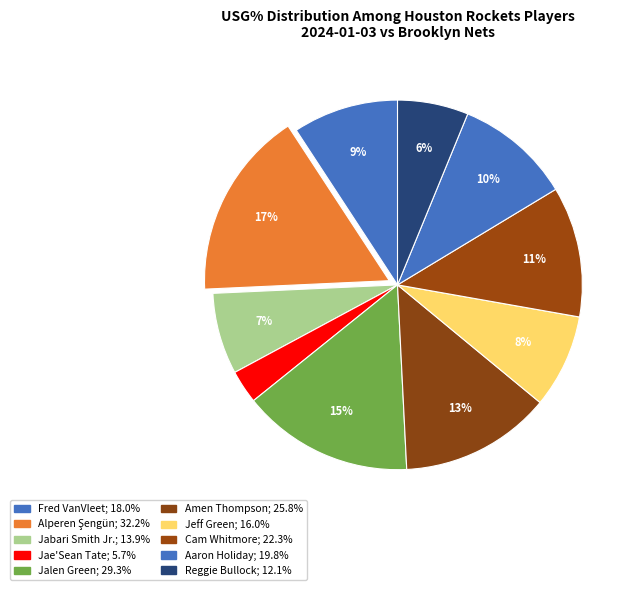

What is the change in value from Cam Whitmore to Aaron Holiday?

-2.5